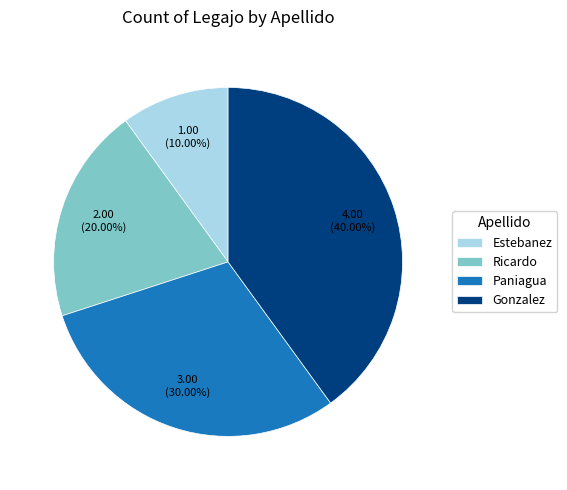

True or false: Paniagua accounts for 21% of the total.

False